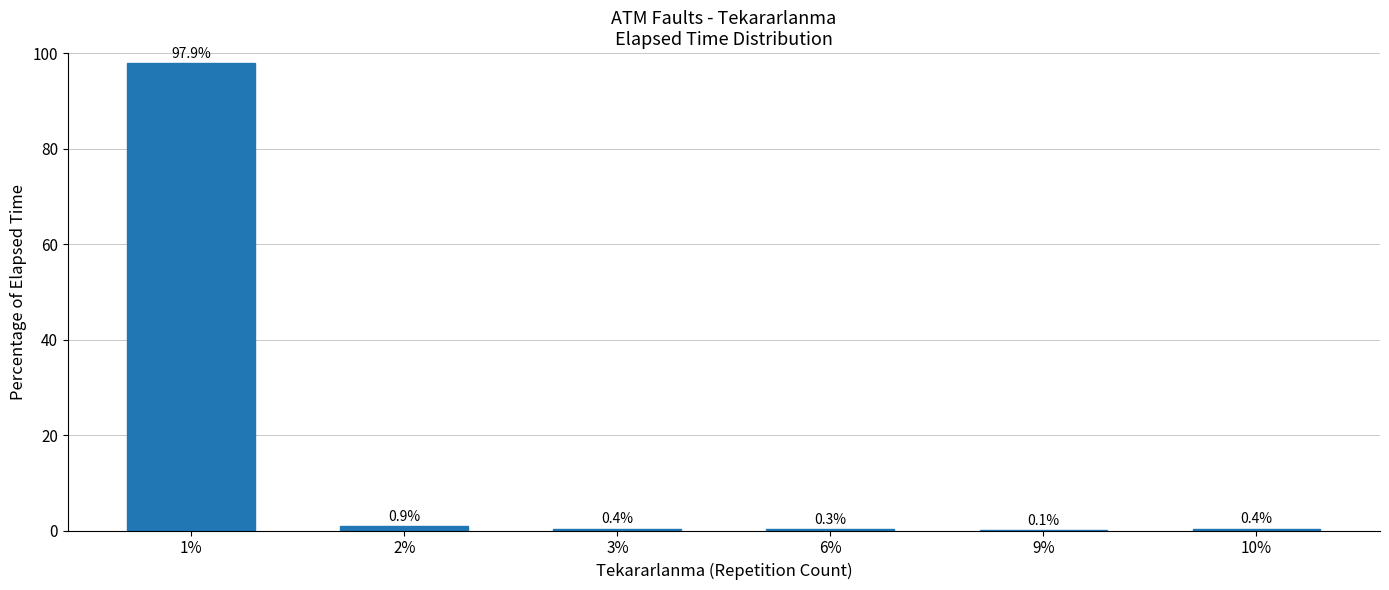

The value at 2% is 0.9. True or false?

True